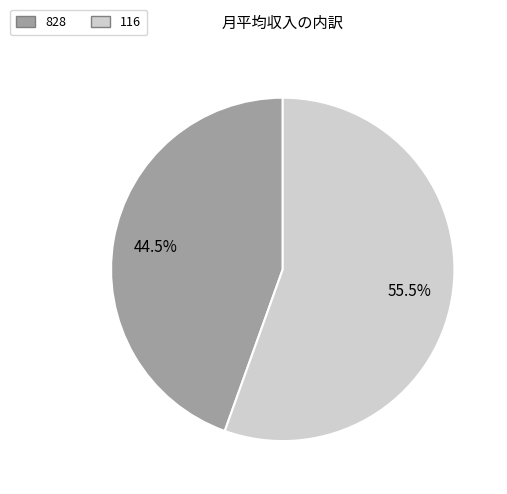

Which slice is the largest?

116